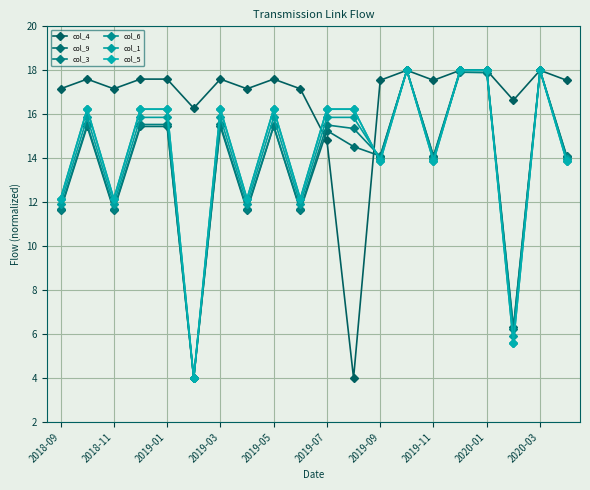

What is the value of the col_9 point at the 4th from the left?

15.4